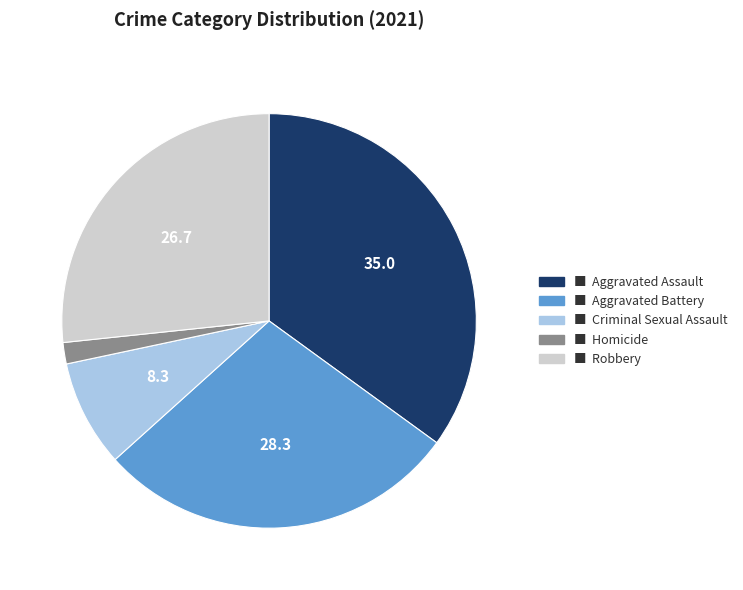

Is there any slice that represents more than half of the pie?

No